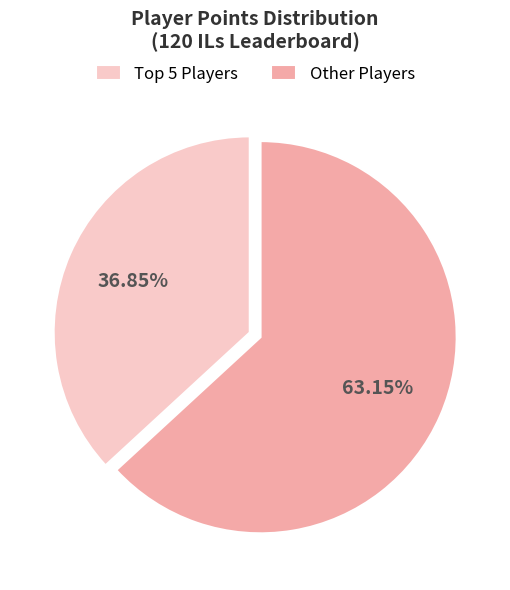

What is the largest slice in the pie chart?

Other Players